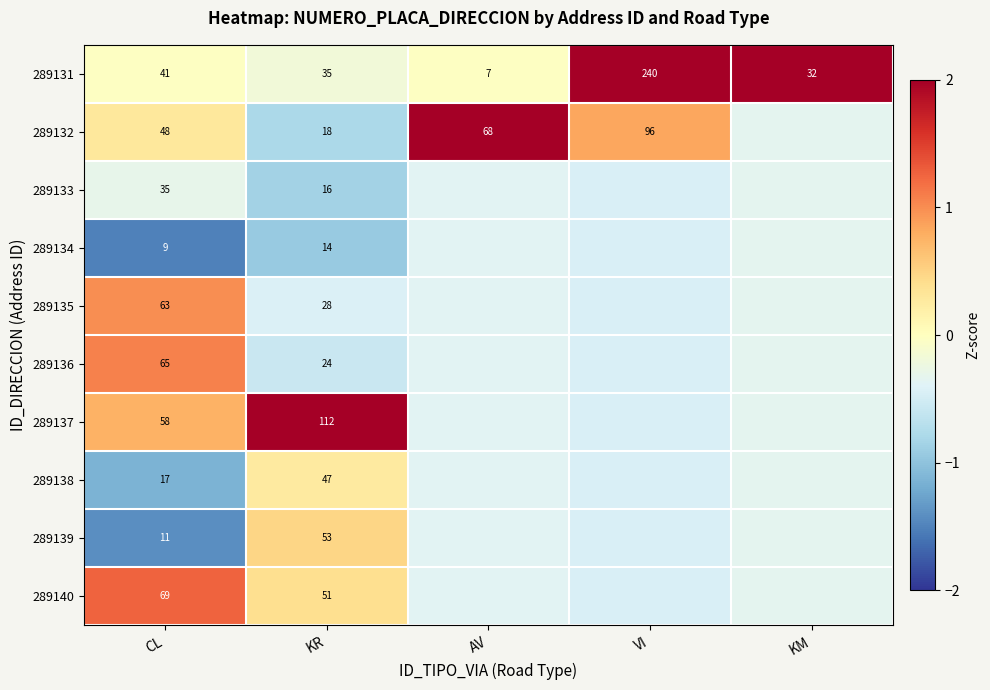

Where does the 289131 series first go above 35?

CL